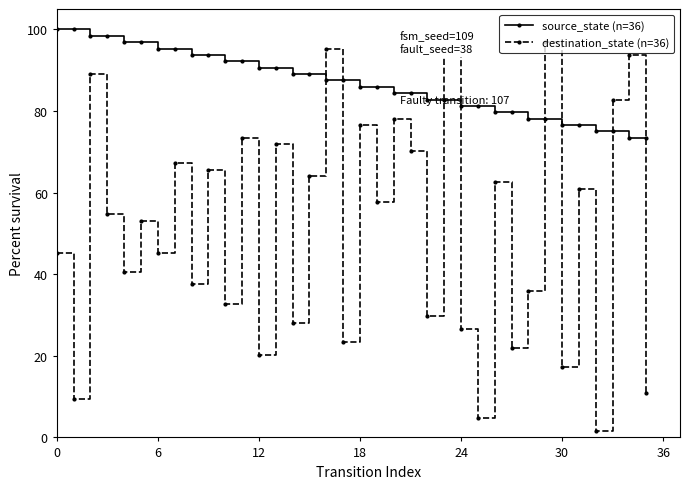

What is the value of the source_state (n=36) point at the 23rd from the left?

82.8